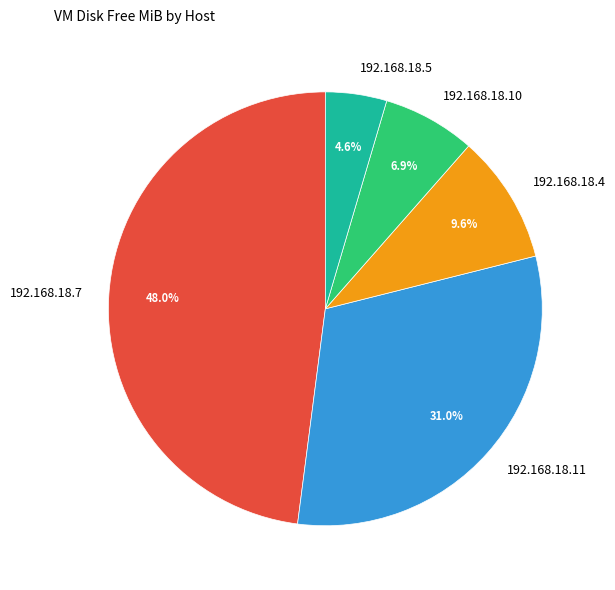

To the nearest percent, what portion does 192.168.18.7 represent?

48%